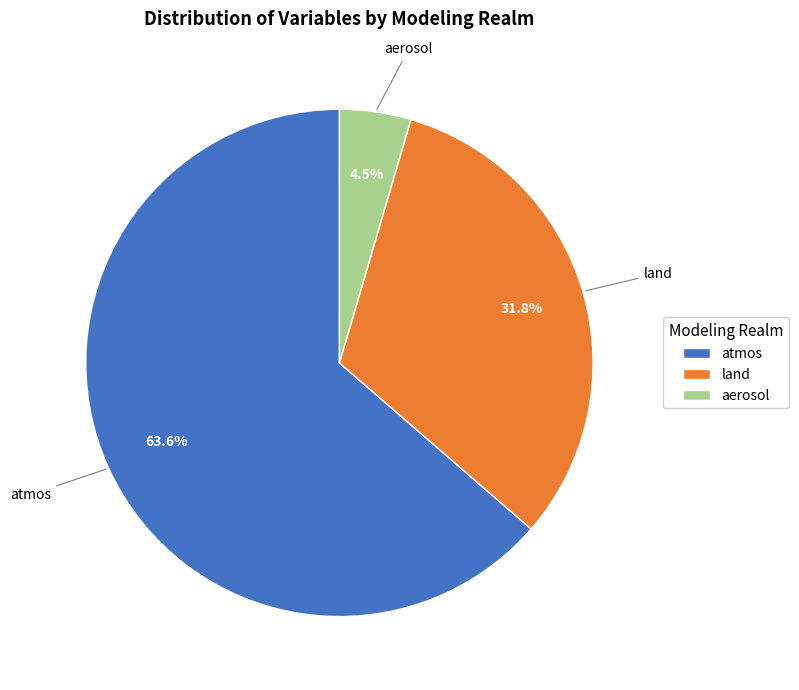

Is the sum of atmos and land greater than half?

Yes